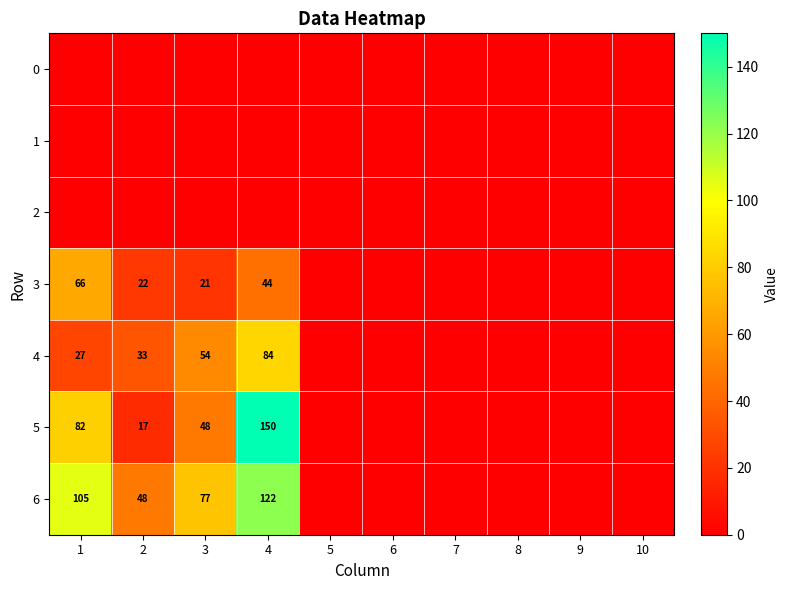

Is it true that 5 equals 82 at 1?

True